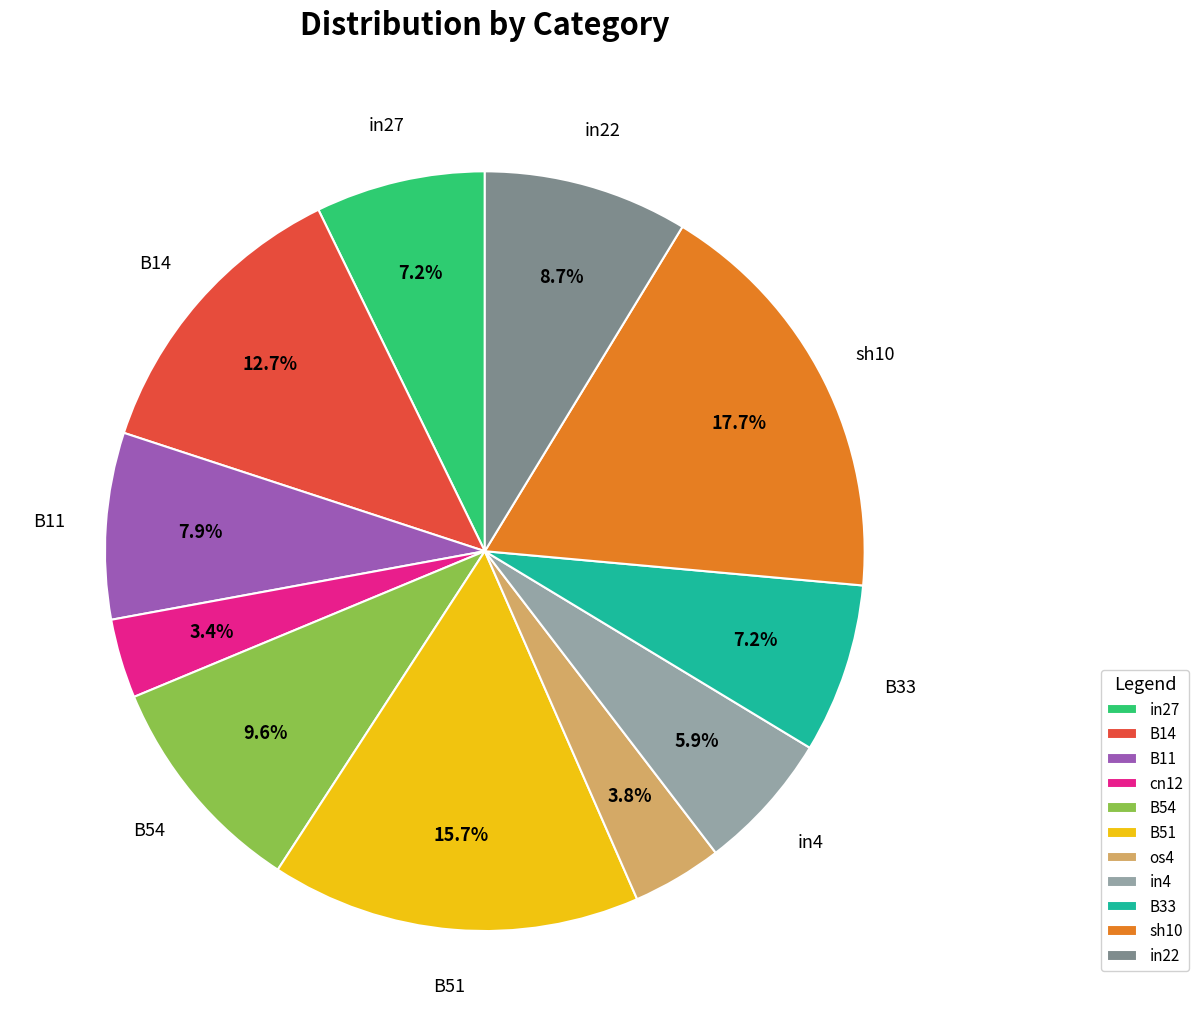

How many segments does this pie chart have?

11